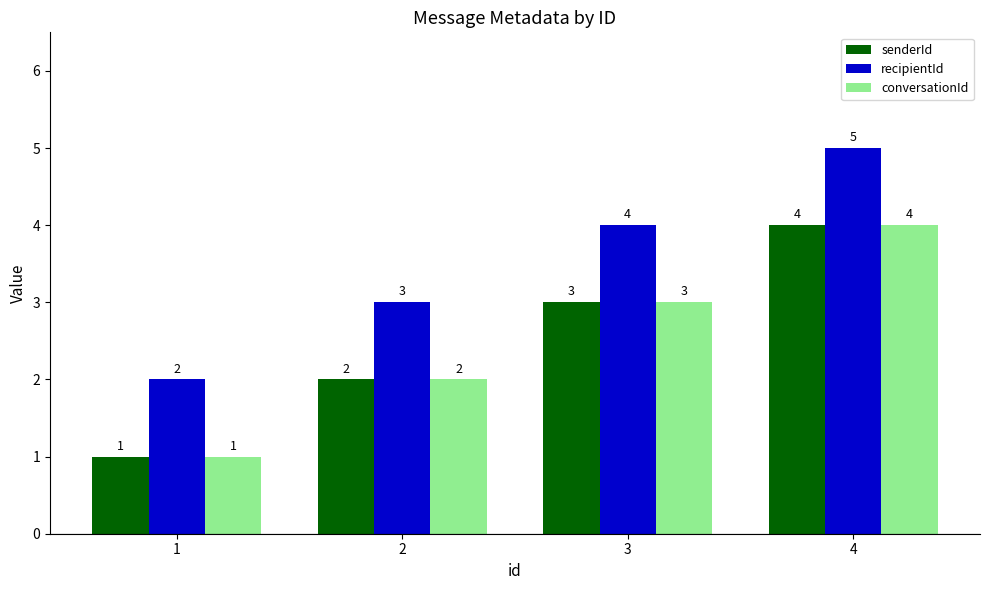

Reading left to right, what are all the values shown in this chart?

senderId: 1=1	2=2	3=3	4=4
recipientId: 1=2	2=3	3=4	4=5
conversationId: 1=1	2=2	3=3	4=4